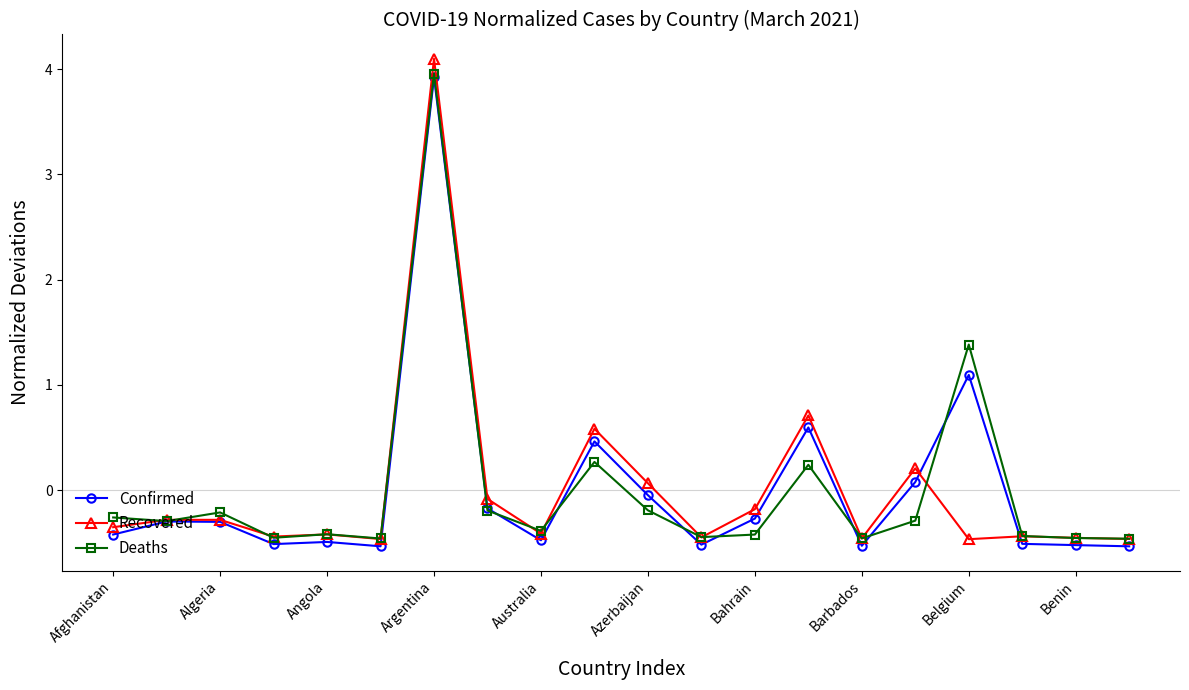

True or false: Confirmed has more than 1 points higher than both neighbors.

True